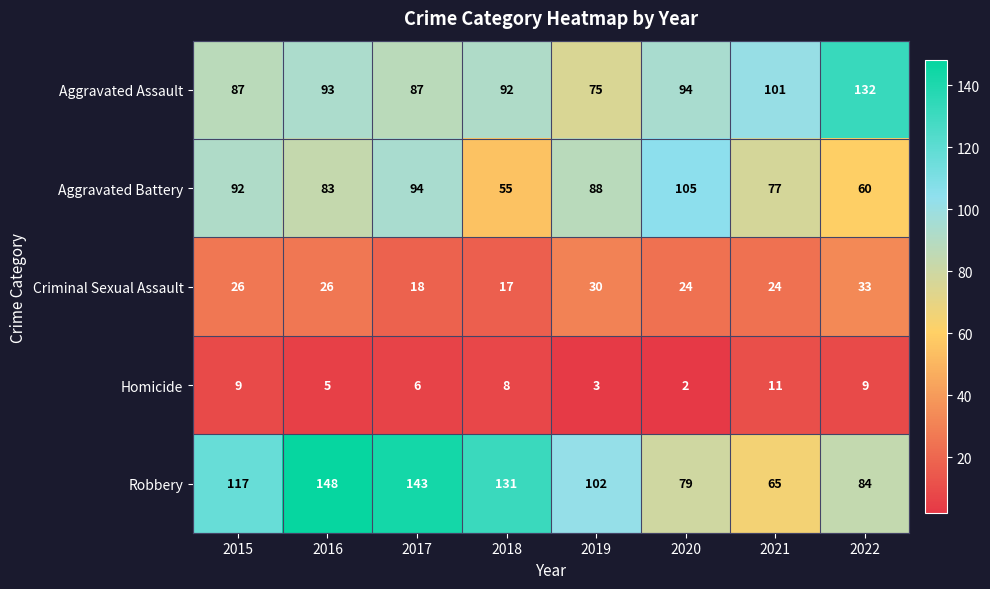

List the series in order of their peak value, highest first.

Robbery, Aggravated Assault, Aggravated Battery, Criminal Sexual Assault, Homicide